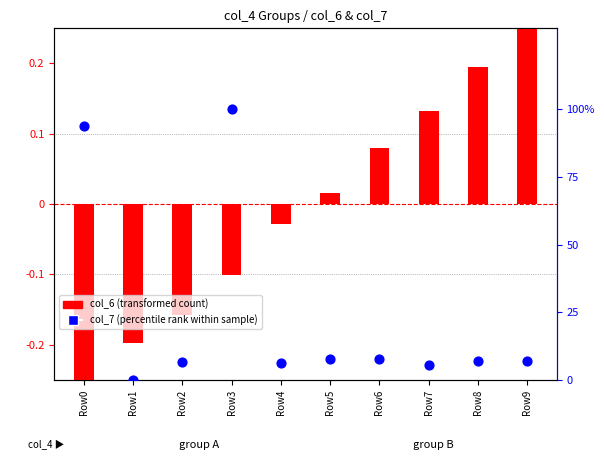

At which category is the sum across all series the highest?

Row3